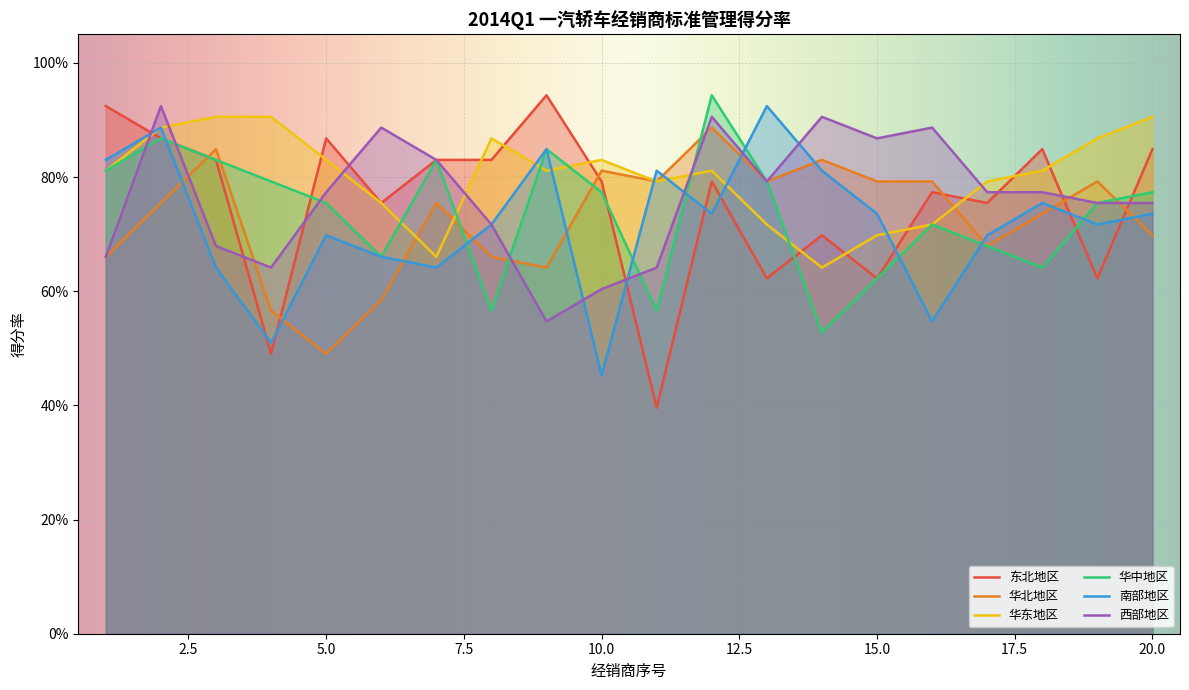

What is the difference between the highest and lowest values at 18?

0.2